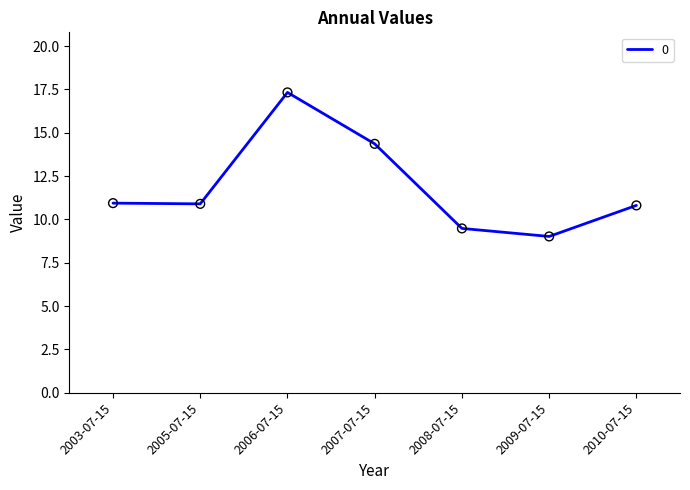

What is the change in value from 2006-07-15 to 2009-07-15?

-8.3